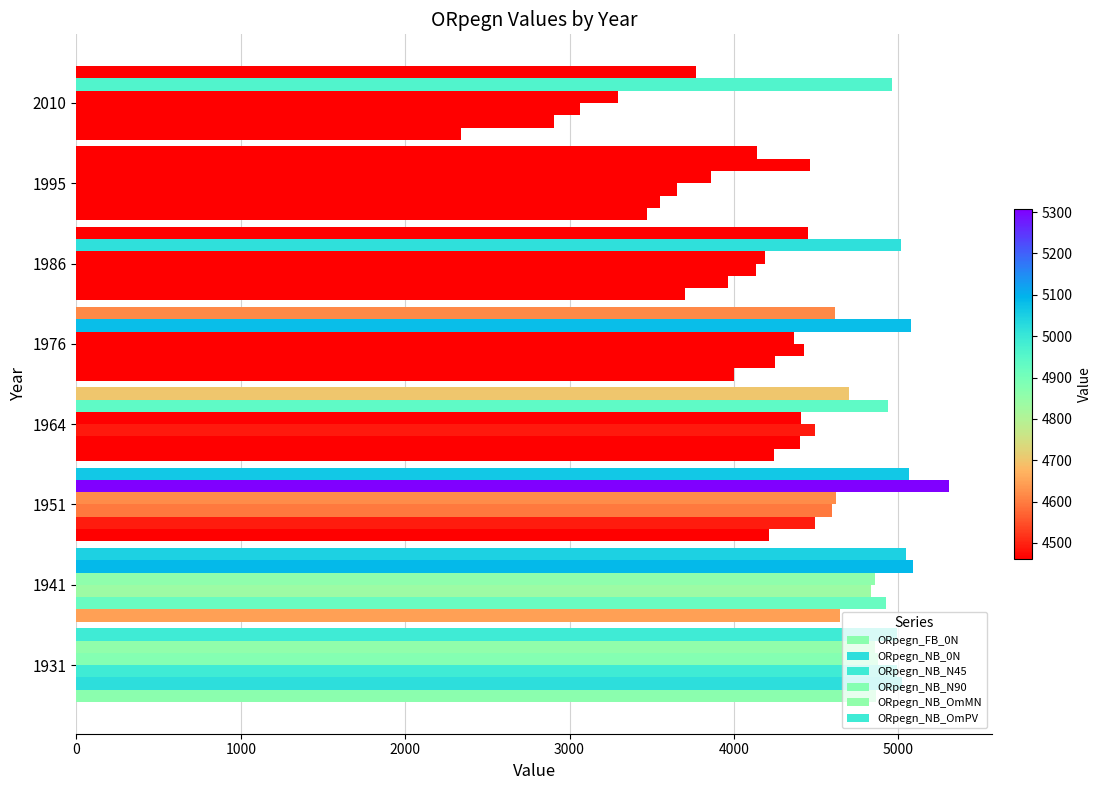

At how many categories does at least one series exceed 3970?

8